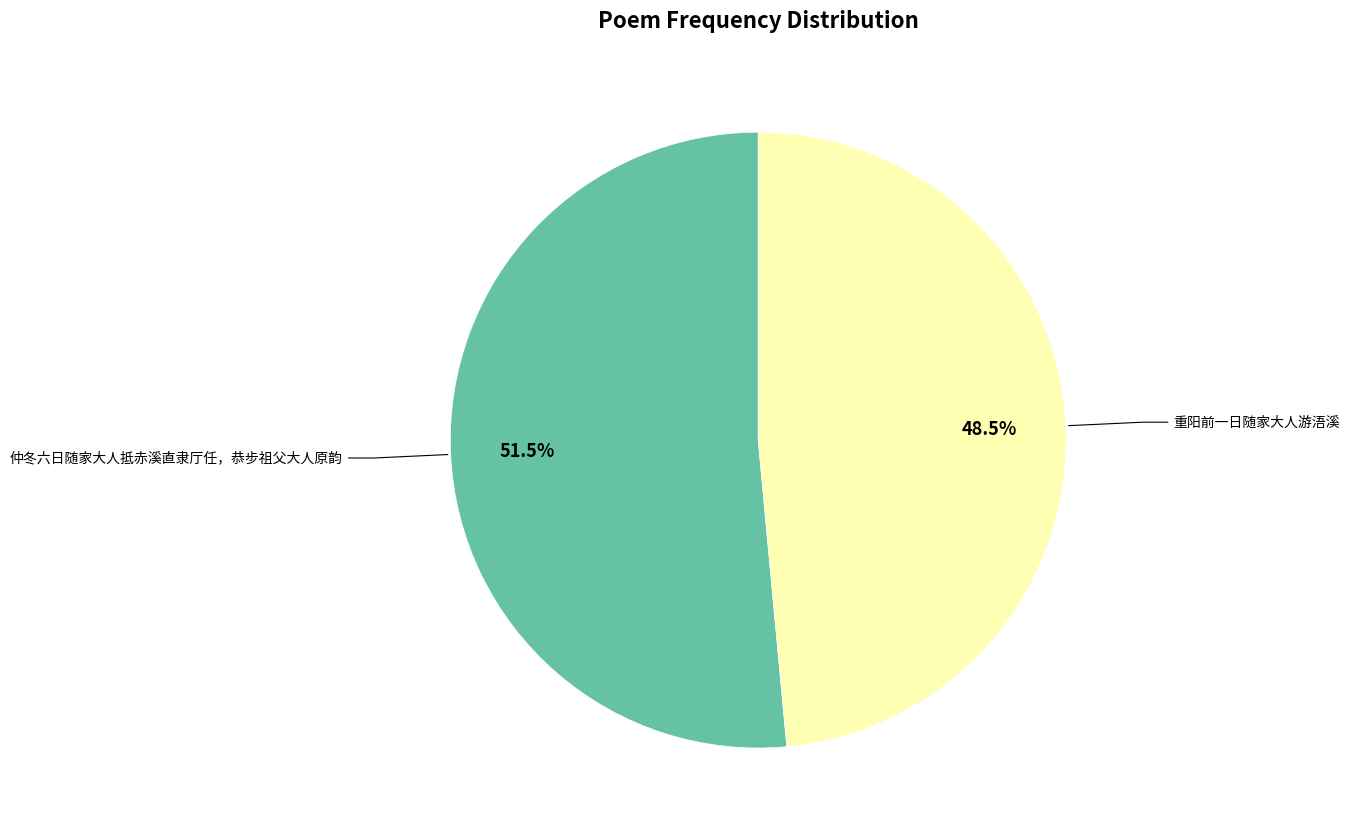

Count the number of slices in the pie.

2